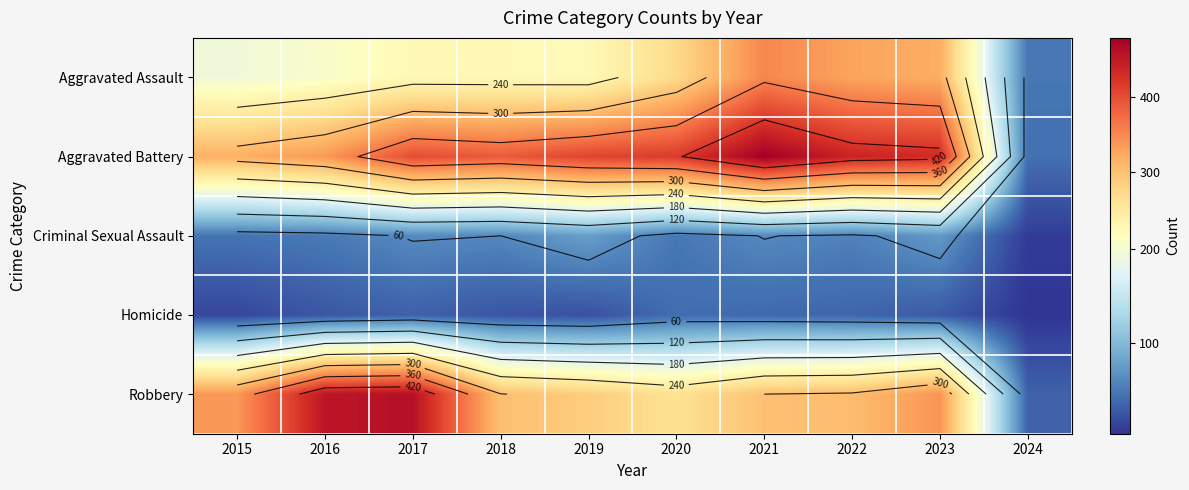

What is the total value across all series at 2021?

1230